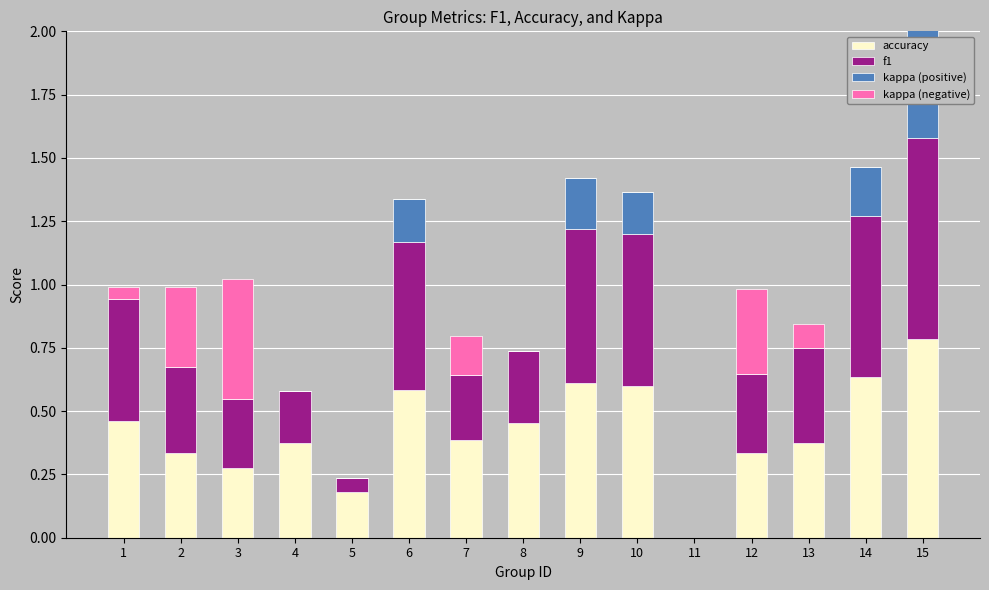

Are the bars horizontal?

No